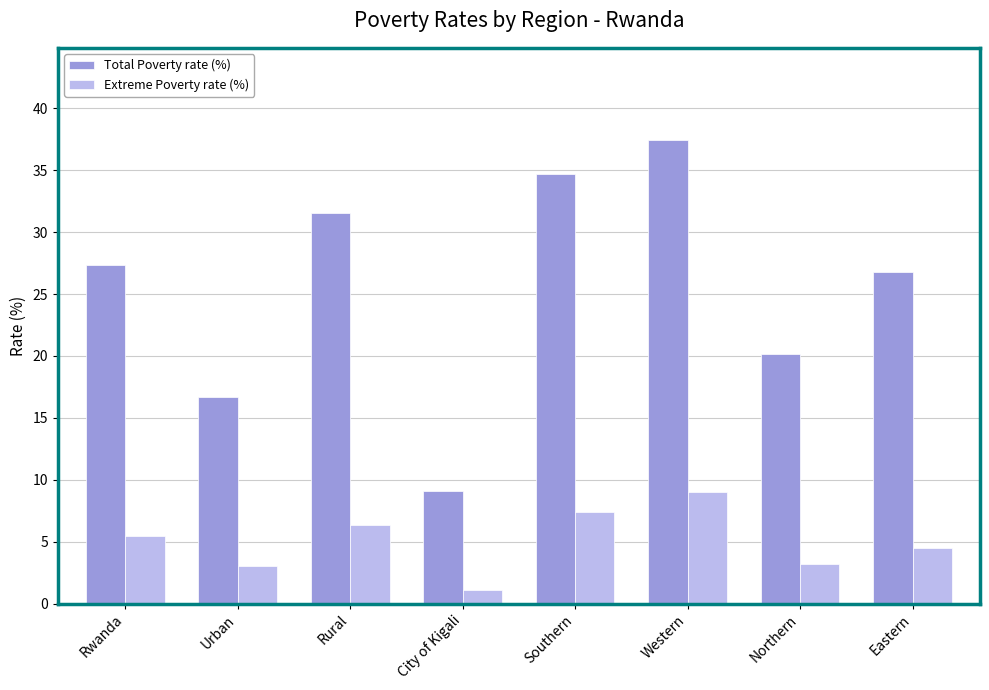

How many groups of bars are there?

8